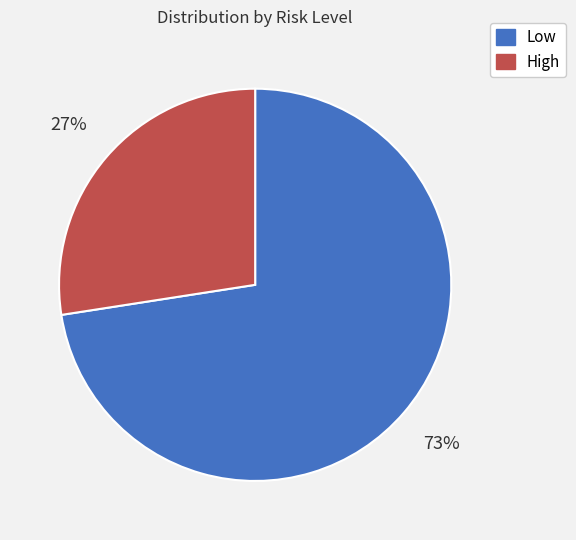

To the nearest percent, what is the combined percentage of High and Low?

100%